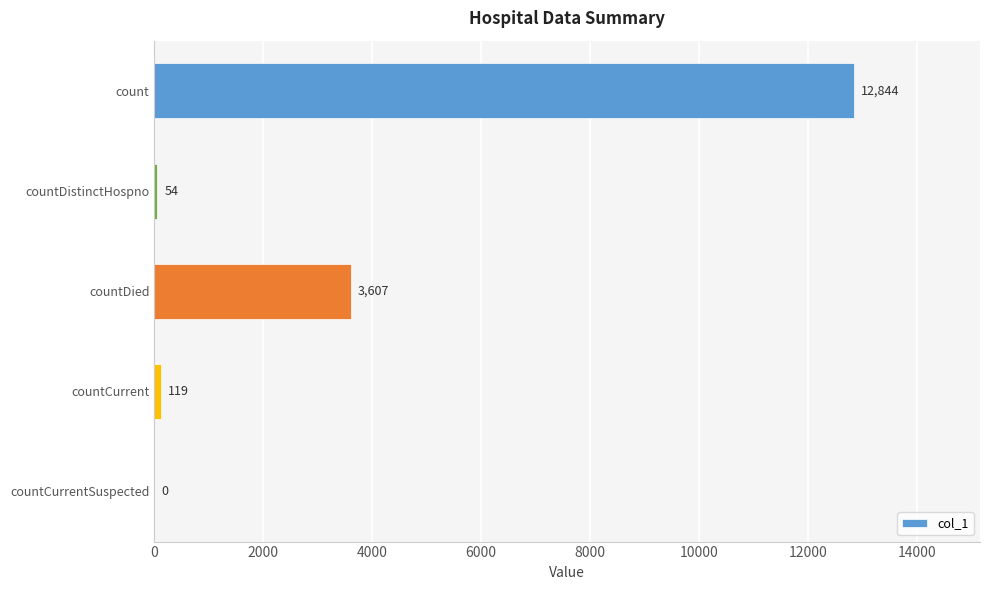

How many distinct data groups are displayed?

1